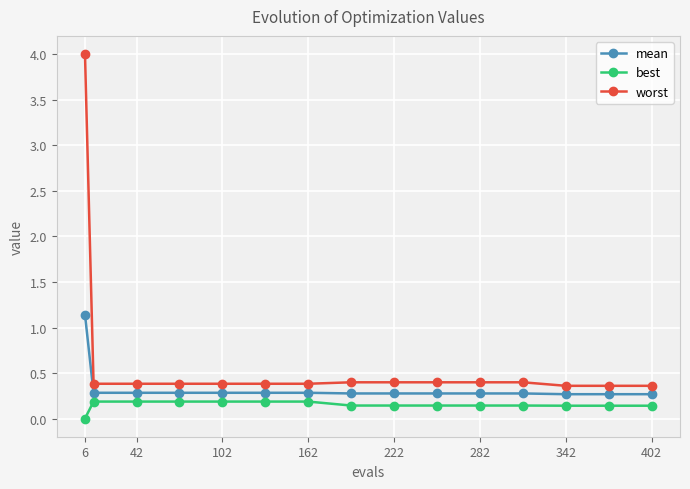

What is the average value of the mean series?

0.3